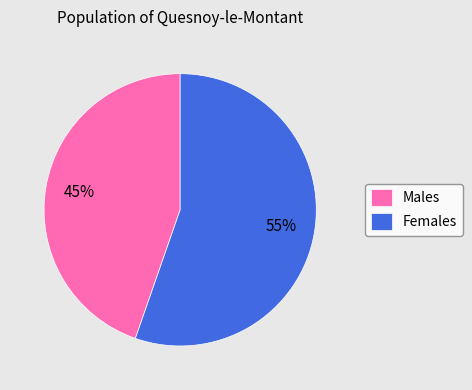

What percentage is the Females slice, to the nearest percent?

55%